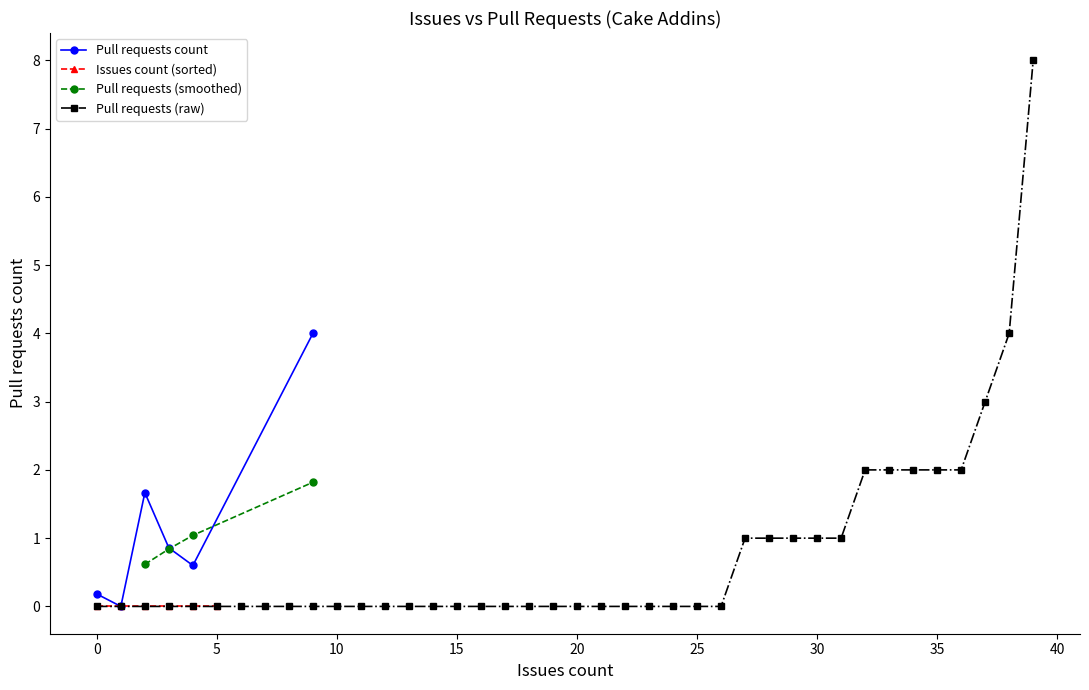

What is the difference between the Issues count values at 32 and 11?

2